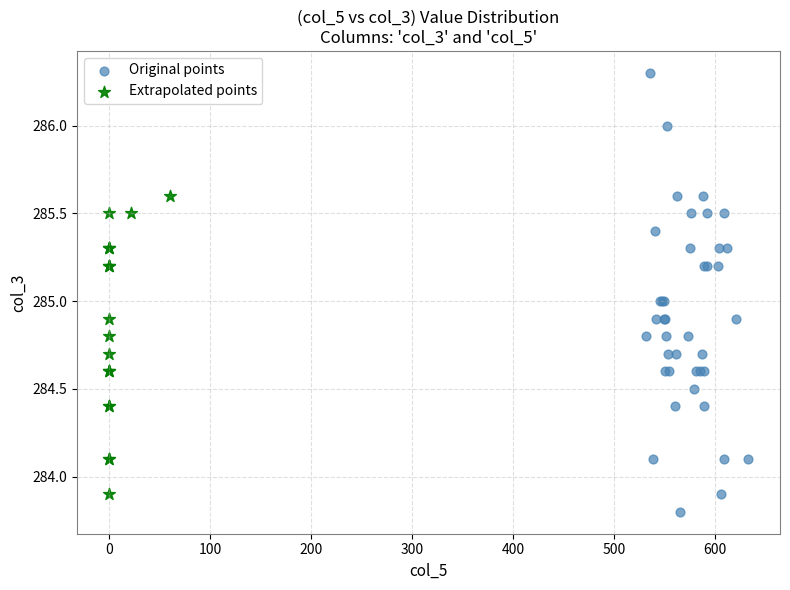

Which series has the largest Y range (max minus min)?

Original points